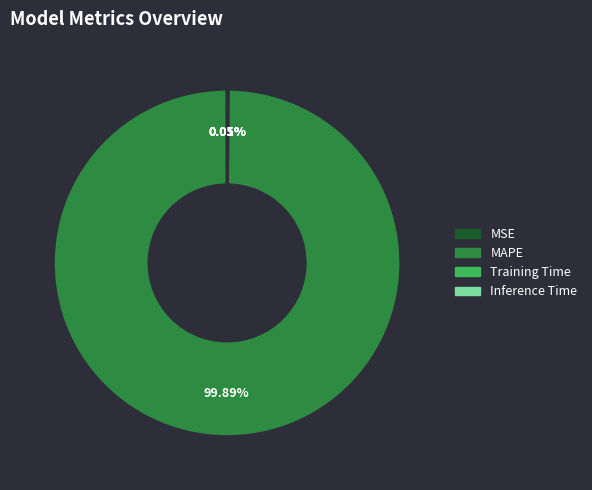

Which slice represents more than half of the pie?

MAPE